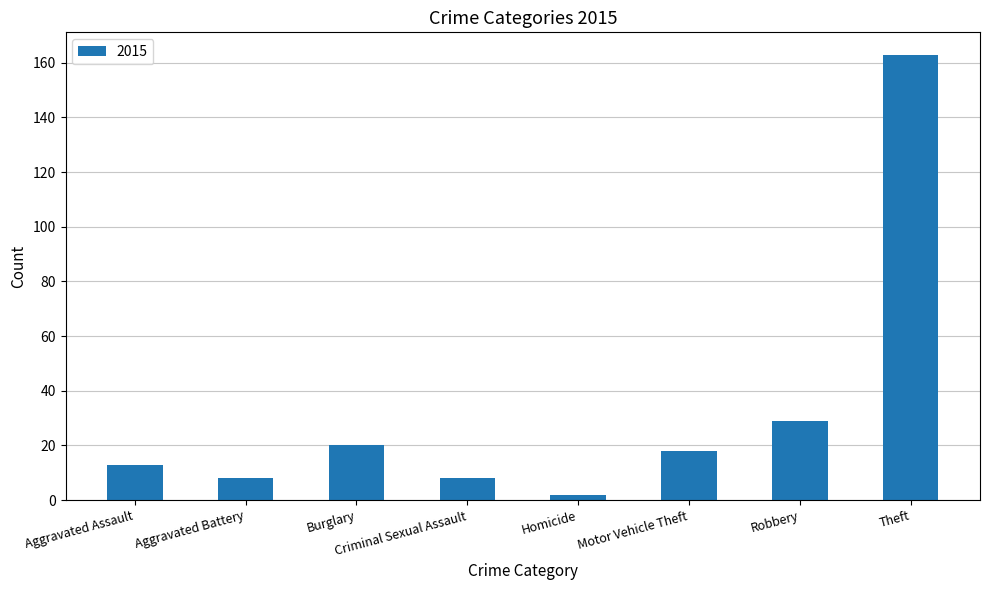

How many categories are shown in the chart?

8